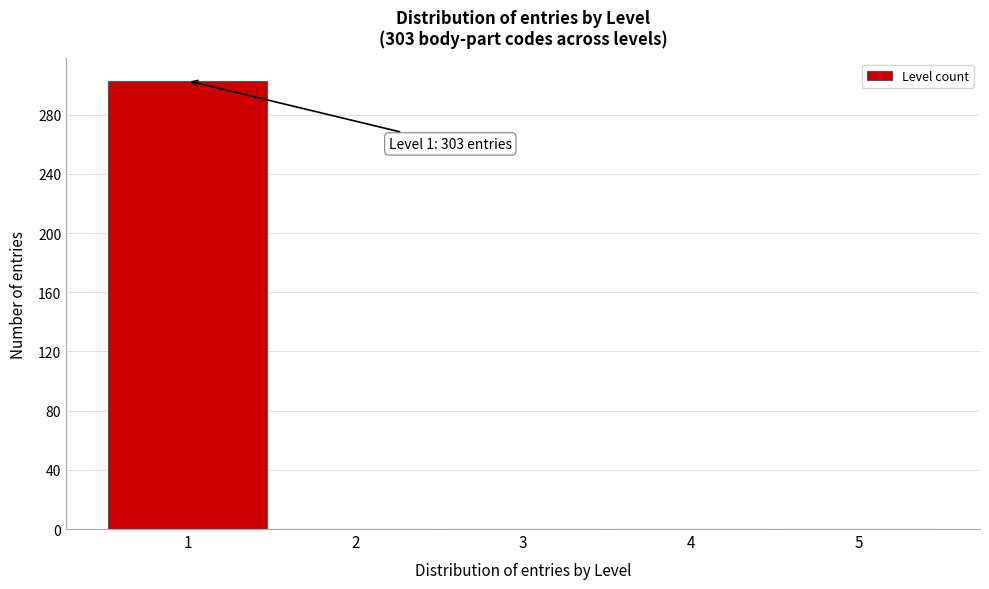

Reading right to left, transcribe all the data shown in this chart.

5=0	4=0	3=0	2=0	1=303